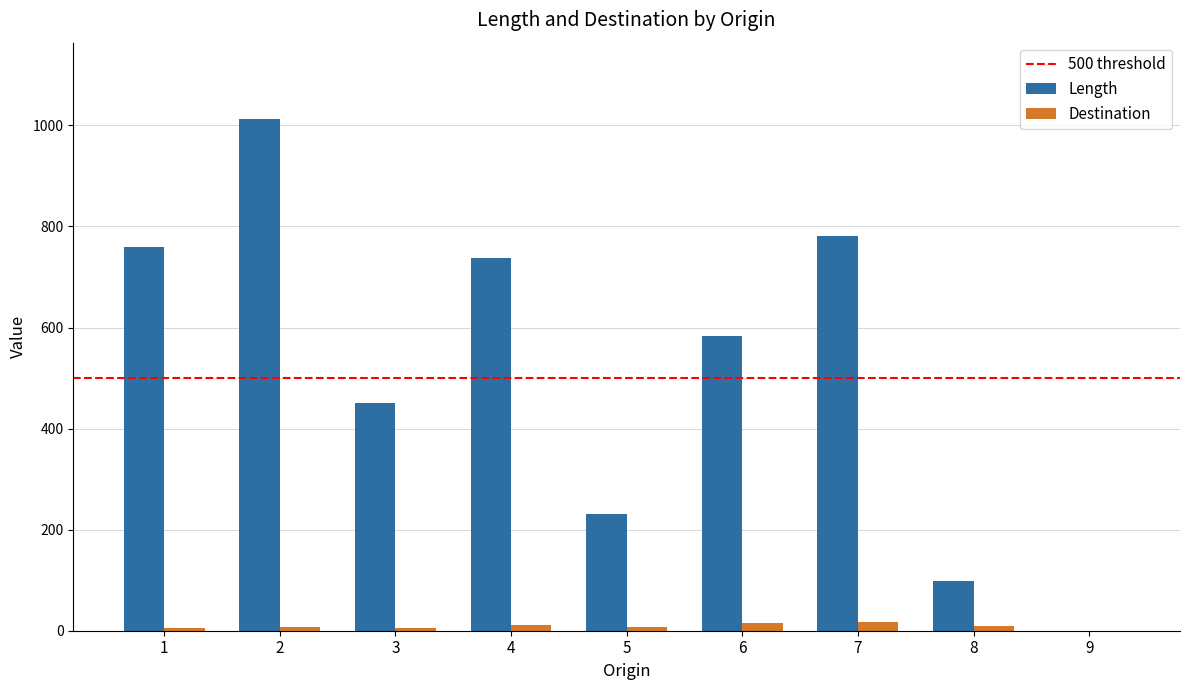

The value of Length at 9 is 432. True or false?

False